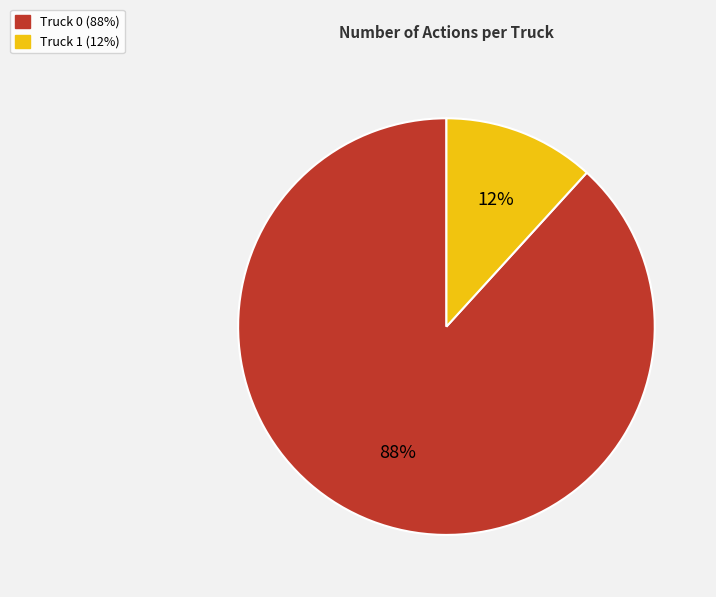

Count the number of slices in the pie.

2